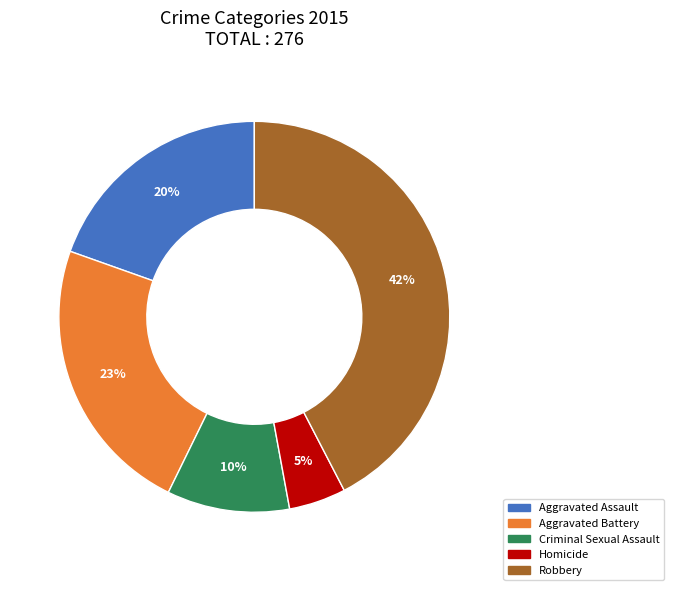

True or false: Homicide accounts for 5% of the total.

True